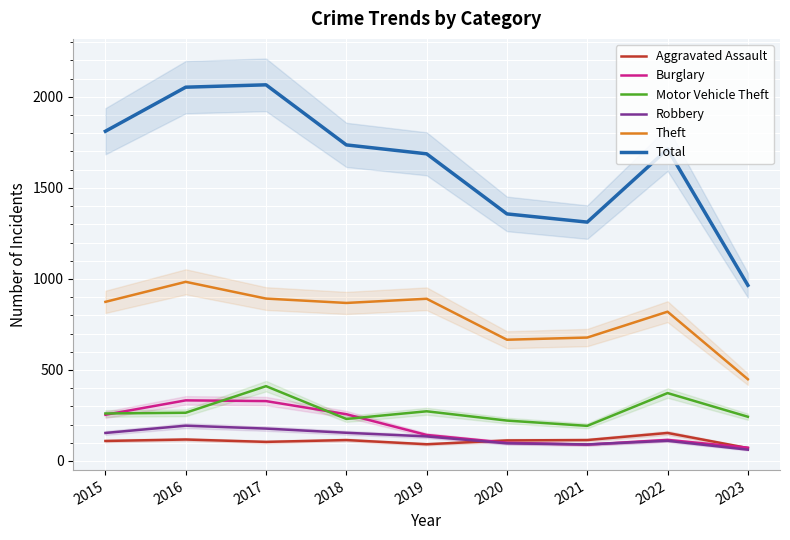

How many values in the Robbery series exceed 135?

4